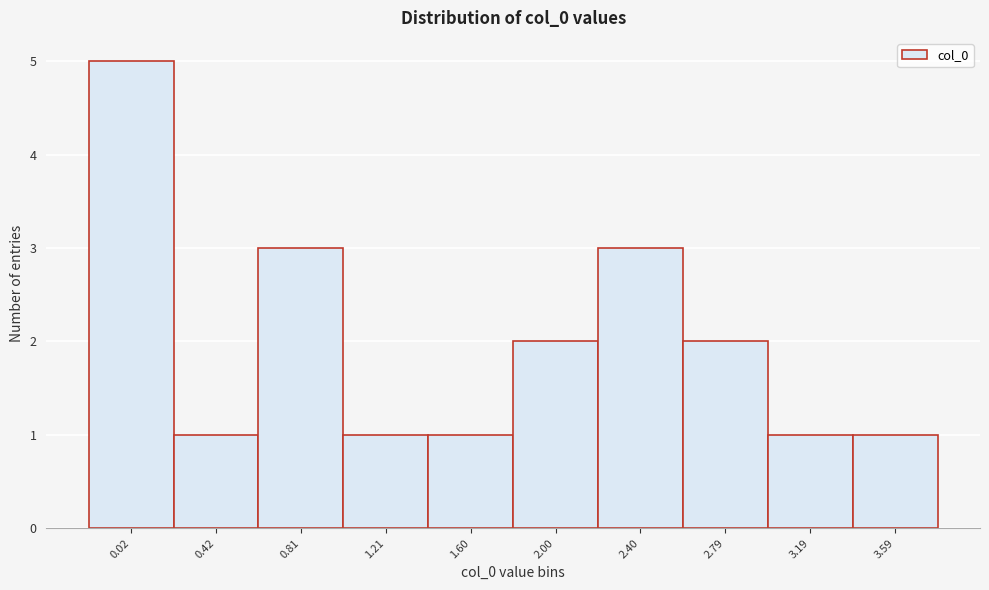

Reading left to right, list all the values displayed in this chart.

0.02=5	0.42=1	0.81=3	1.21=1	1.60=1	2.00=2	2.40=3	2.79=2	3.19=1	3.59=1